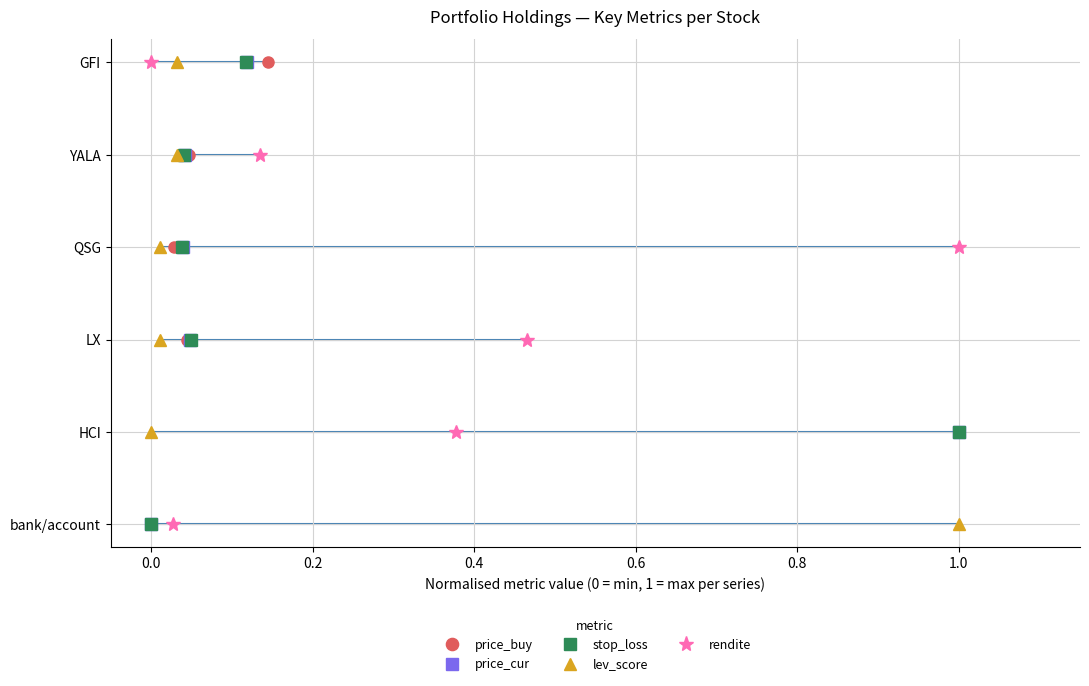

True or false: price_cur and stop_loss intersect in this chart.

False